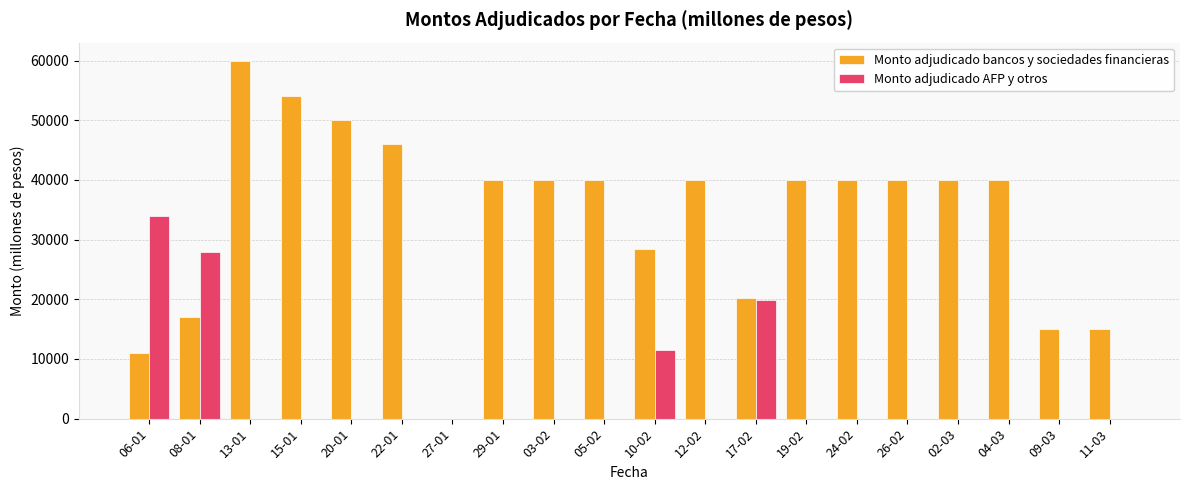

At which category is the sum across all series the highest?

13-01